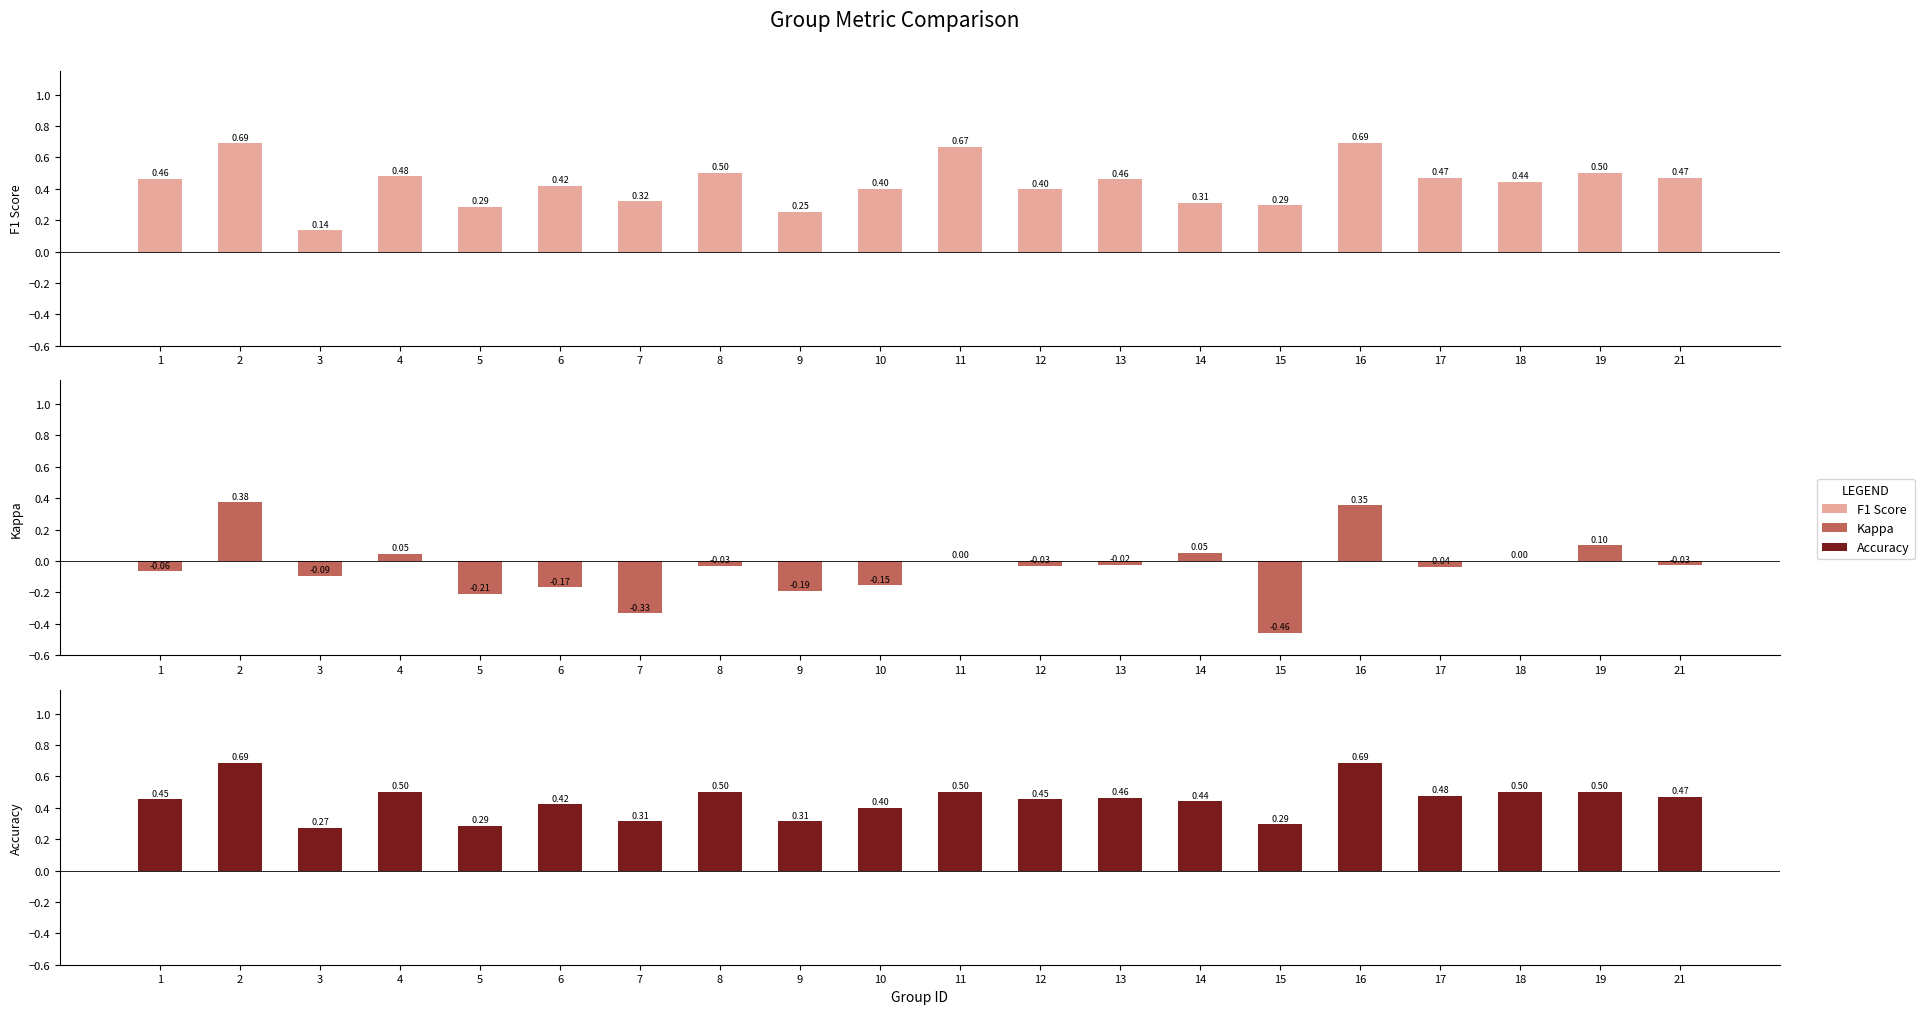

Rank the categories by F1 Score value from highest to lowest.

16, 2, 11, 8, 19, 4, 21, 17, 1, 13, 18, 6, 10, 12, 7, 14, 15, 5, 9, 3